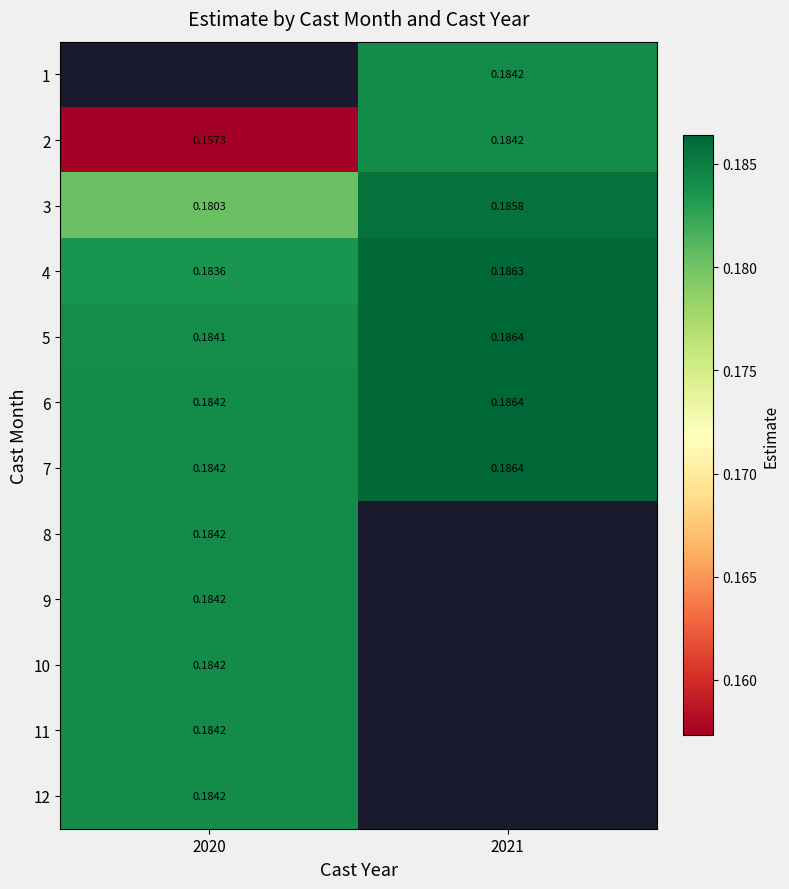

List the series in order of their peak value, lowest first.

8, 1, 2, 12, 11, 10, 9, 3, 4, 5, 6, 7